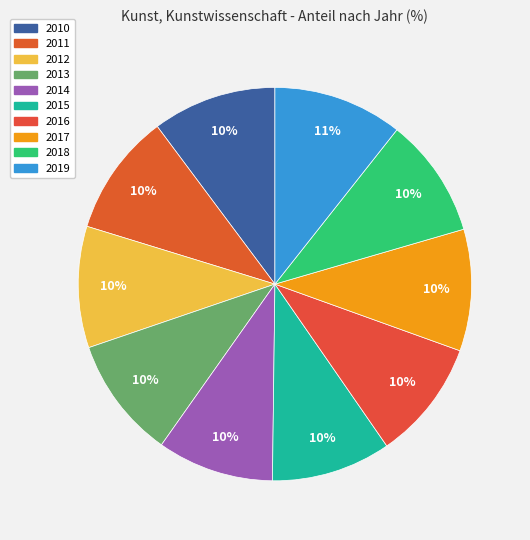

What is the ratio of the value at 2012 to the value at 2016?

1.0